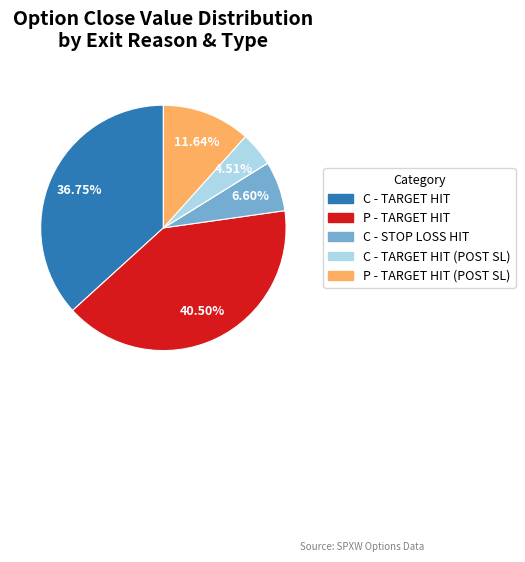

Does any single category account for the majority?

No